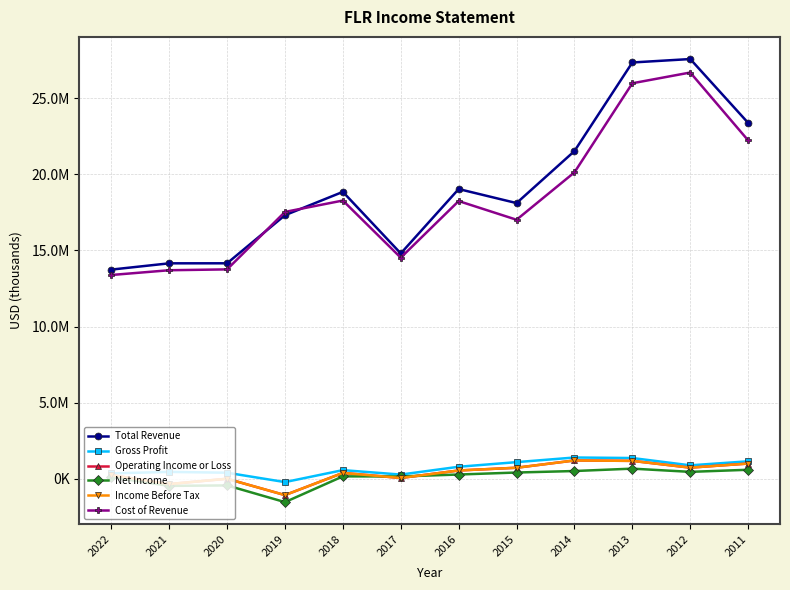

Does the chart have visible grid lines?

Yes